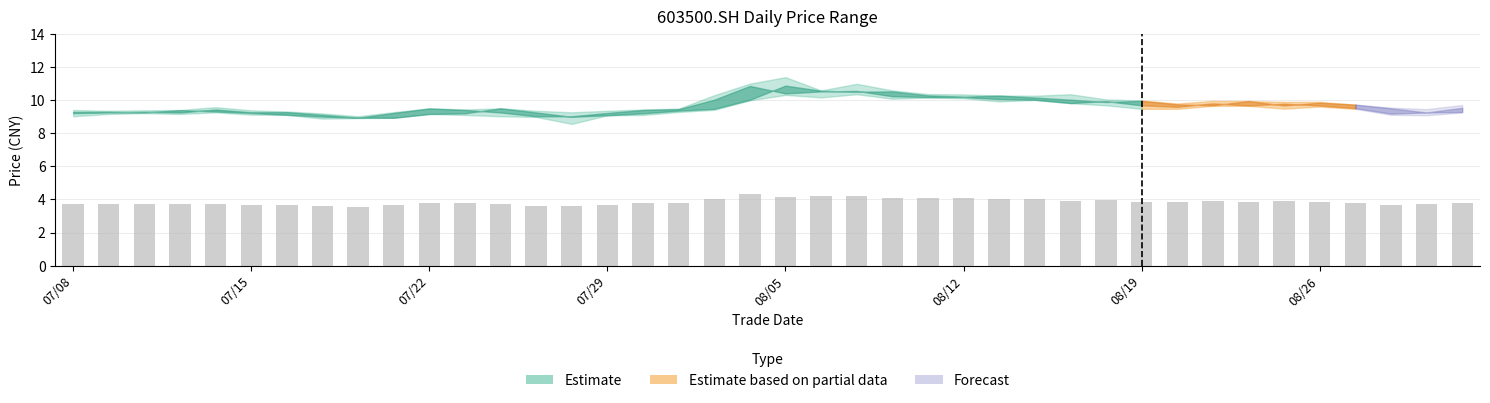

What is the minimum value shown in the chart?

3.6